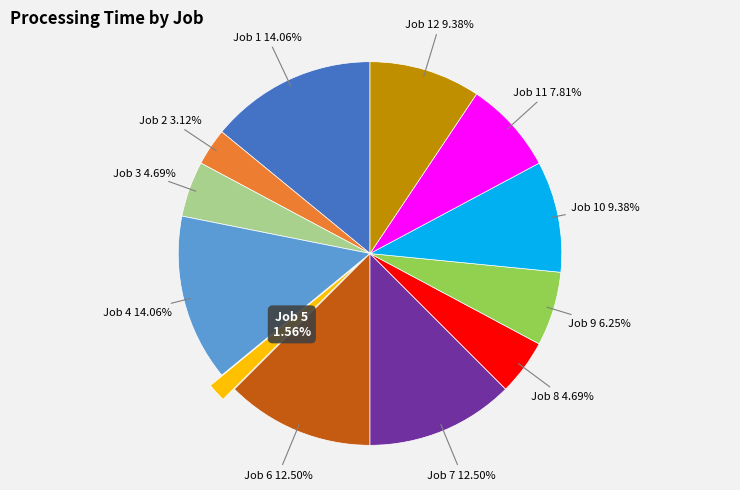

Is there any slice that represents more than half of the pie?

No